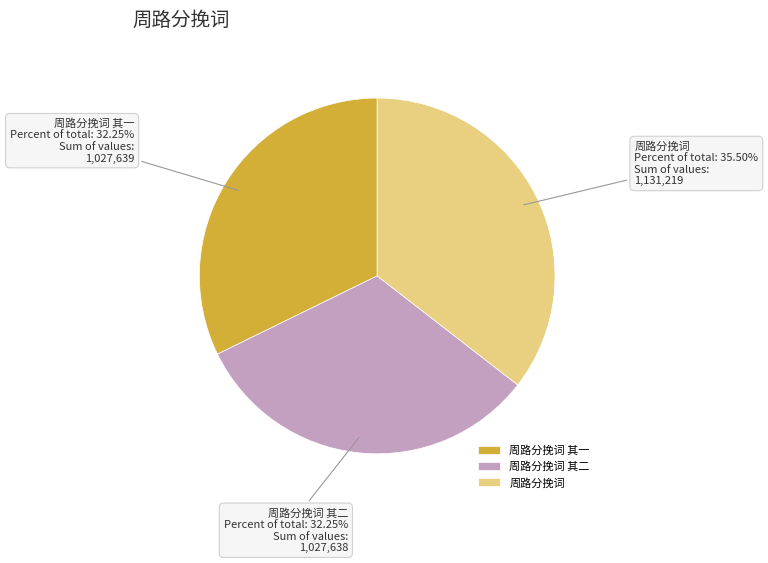

What percentage is the 周路分挽词 其二 slice, to the nearest percent?

32%